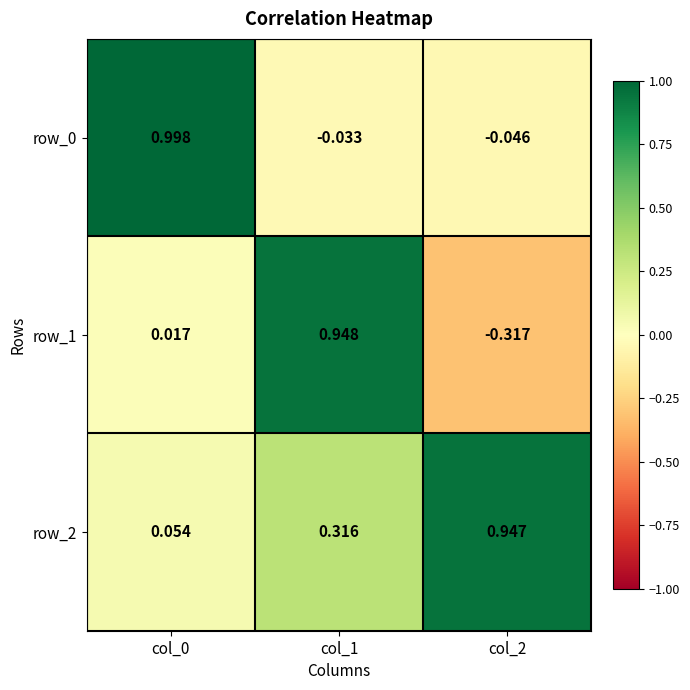

Is the value of row_2 at col_2 greater than the value of row_1 at col_1?

No